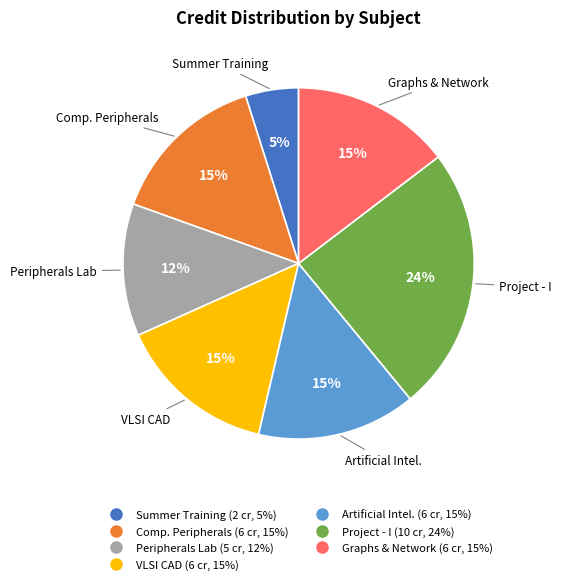

Is there any slice that represents more than half of the pie?

No